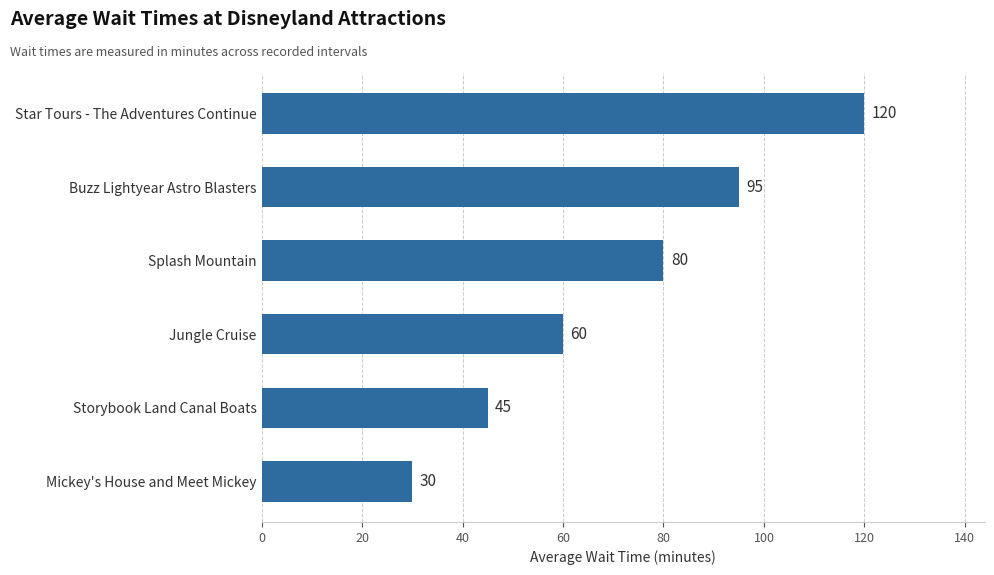

Reading bottom to top, extract all data points from this chart.

30	45	60	80	95	120